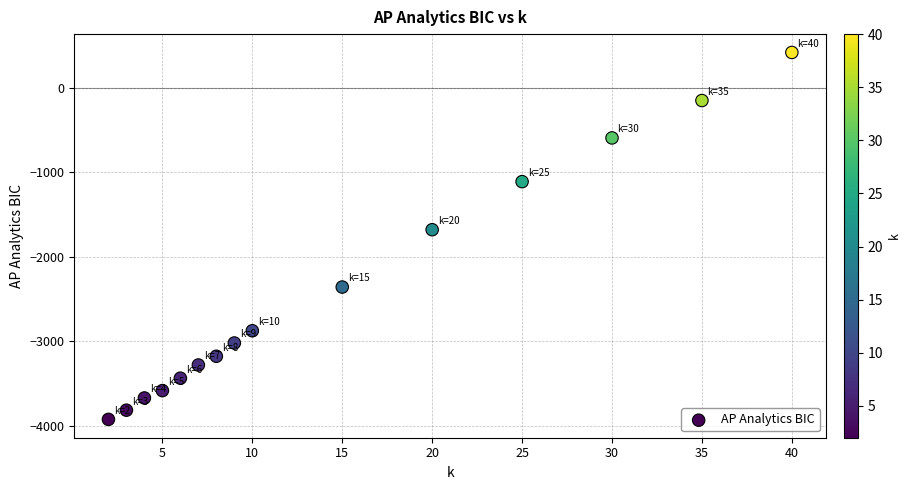

What Y value in the scatter plot is closest to -1751?

-1678.3